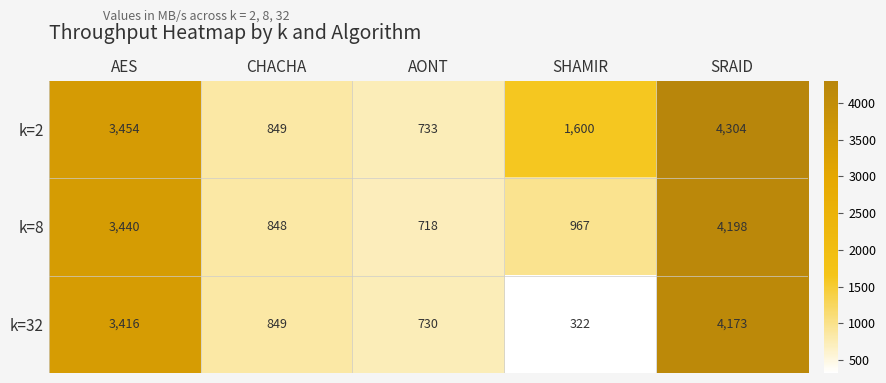

What is the spread (max minus min) of values at SRAID?

131